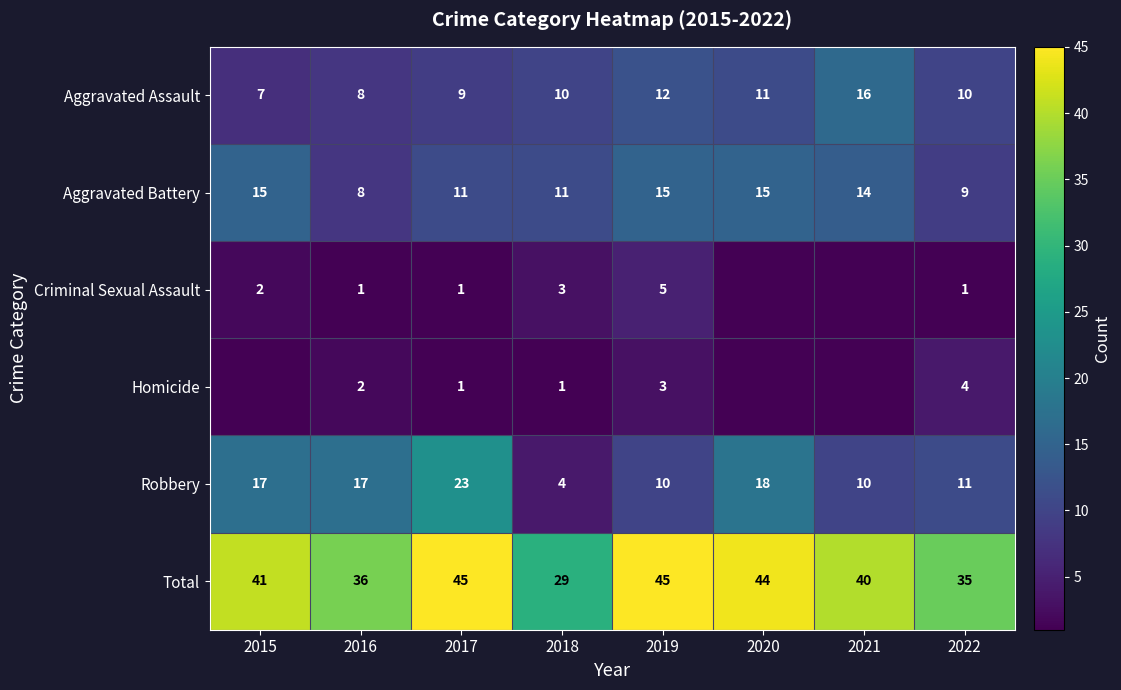

What is the difference between the second highest and minimum values in the Aggravated Assault series?

5